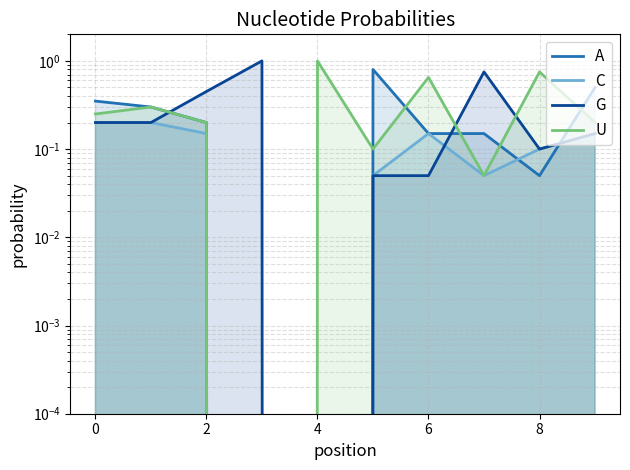

True or false: A has a value of 0.0 at 6.

False